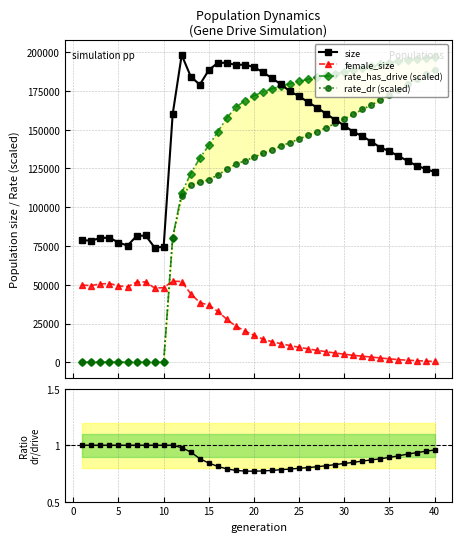

How many interior local valleys does the size series have?

5